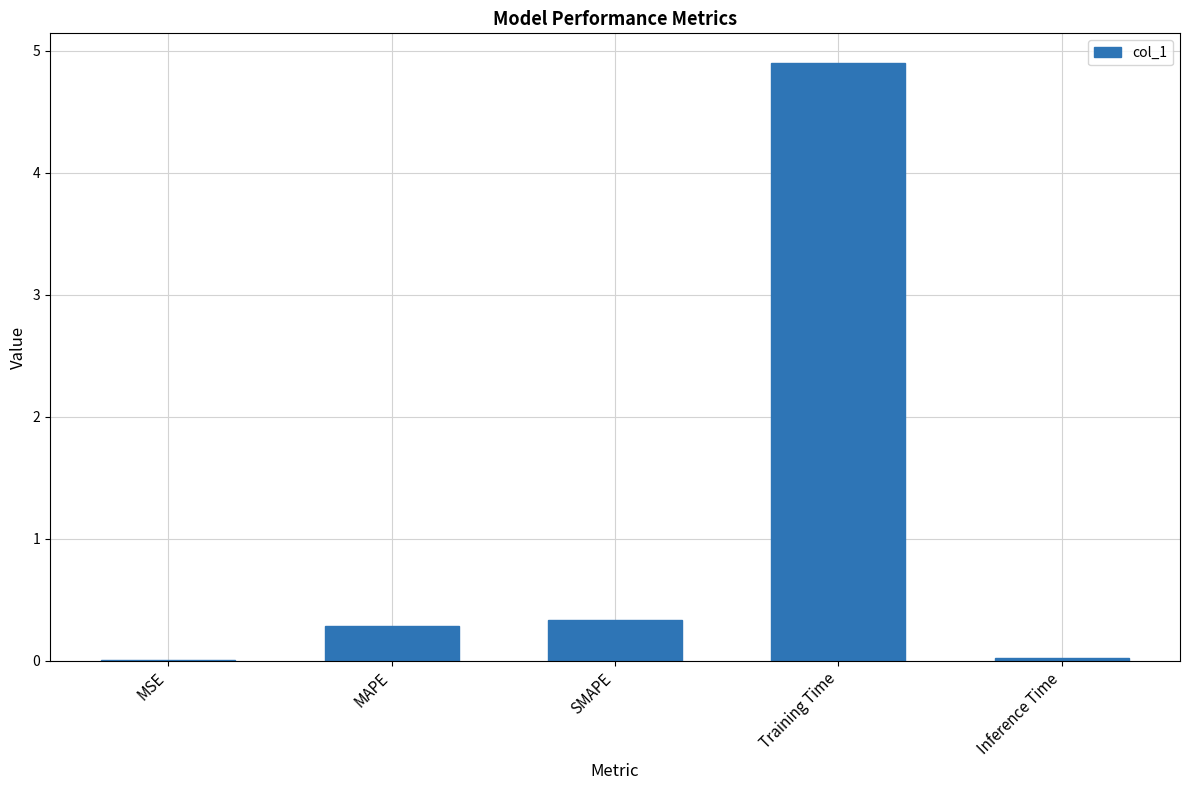

What is the sum of all values?

5.5